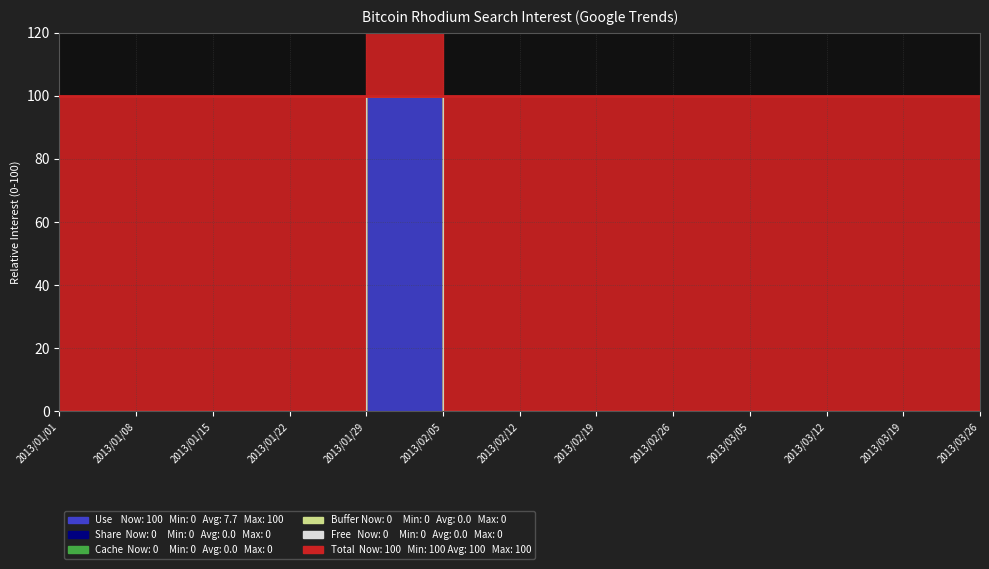

At 2013/02/05, list the series in order from largest to smallest.

Total, Use, Share, Cache, Buffer, Free